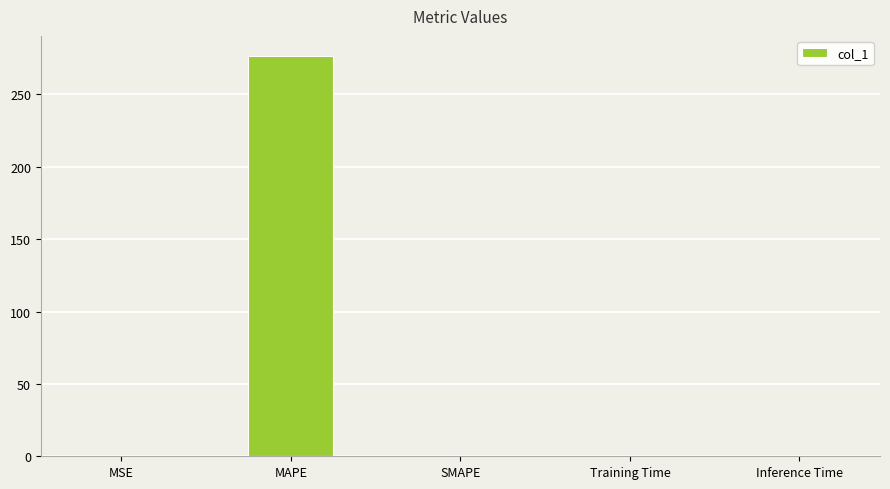

Count the number of values greater than 0.

4